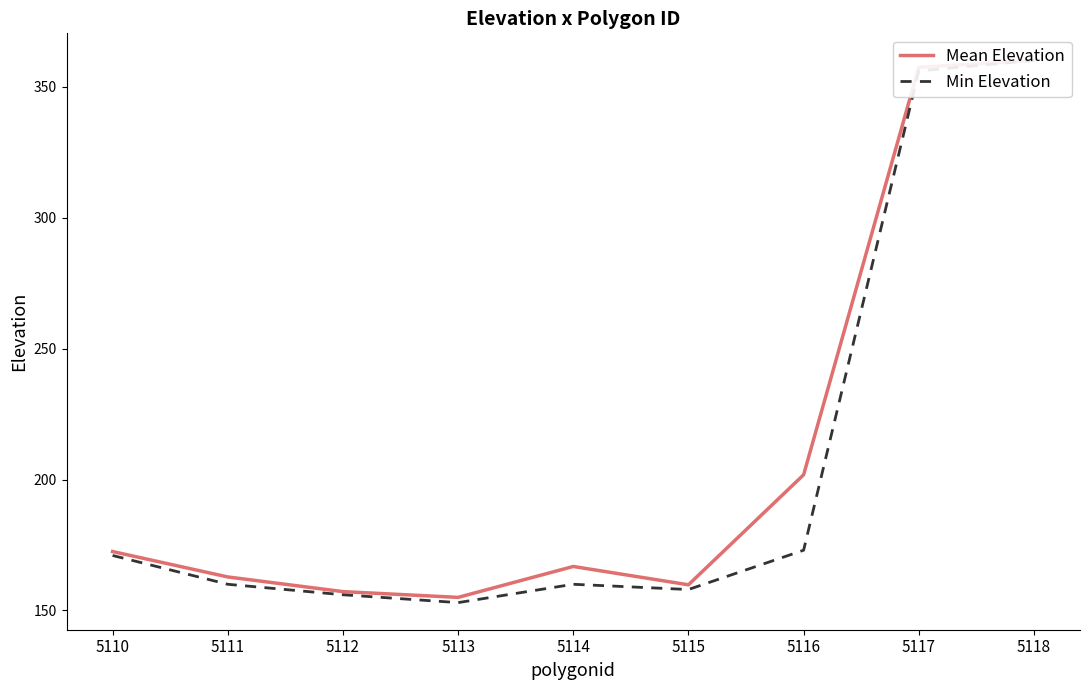

How many categories are shown in the chart?

9